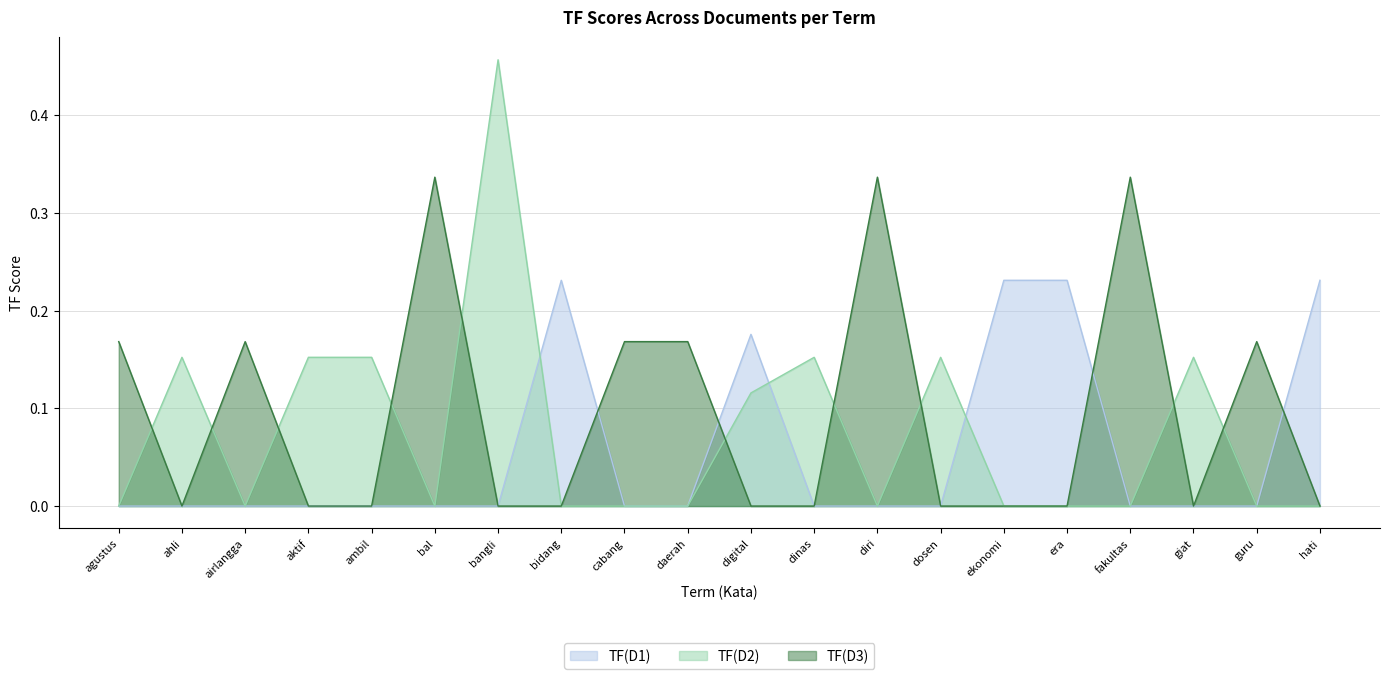

How many times do TF(D1) and TF(D2) cross each other?

3